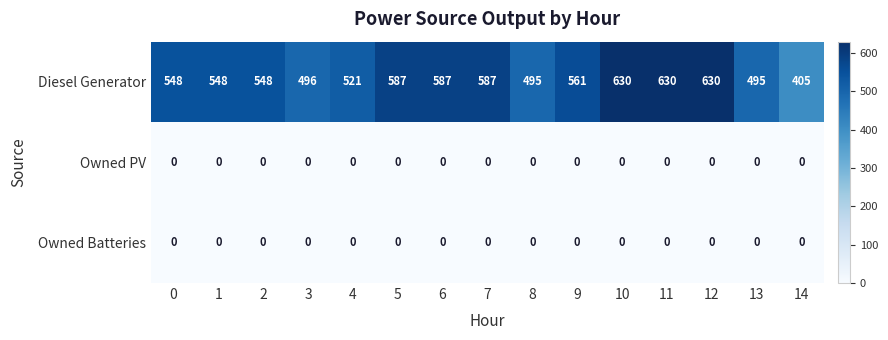

How many data points does each series have?

15